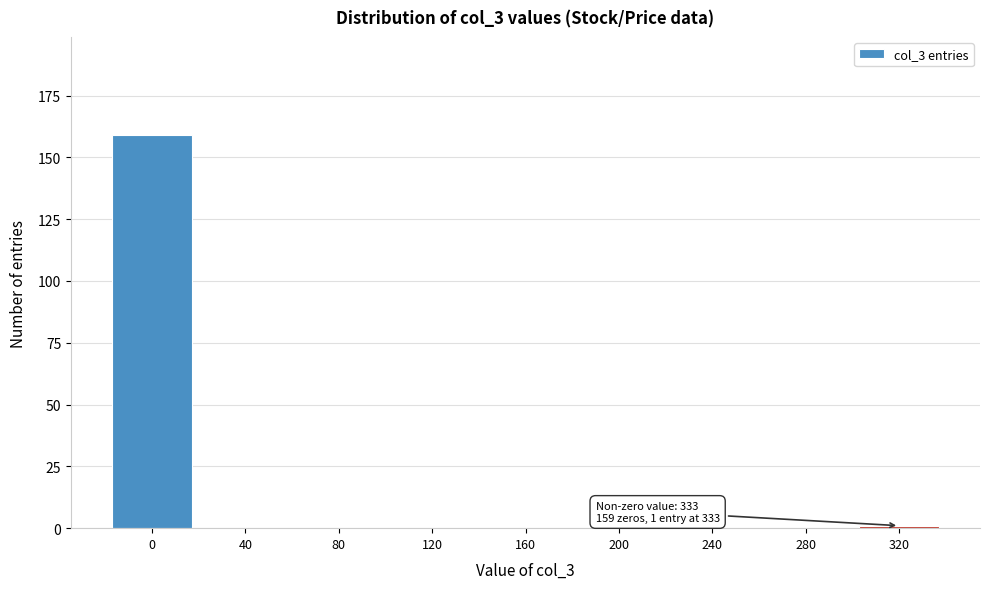

Which range on the x-axis has the tallest bar?

-20 to 20